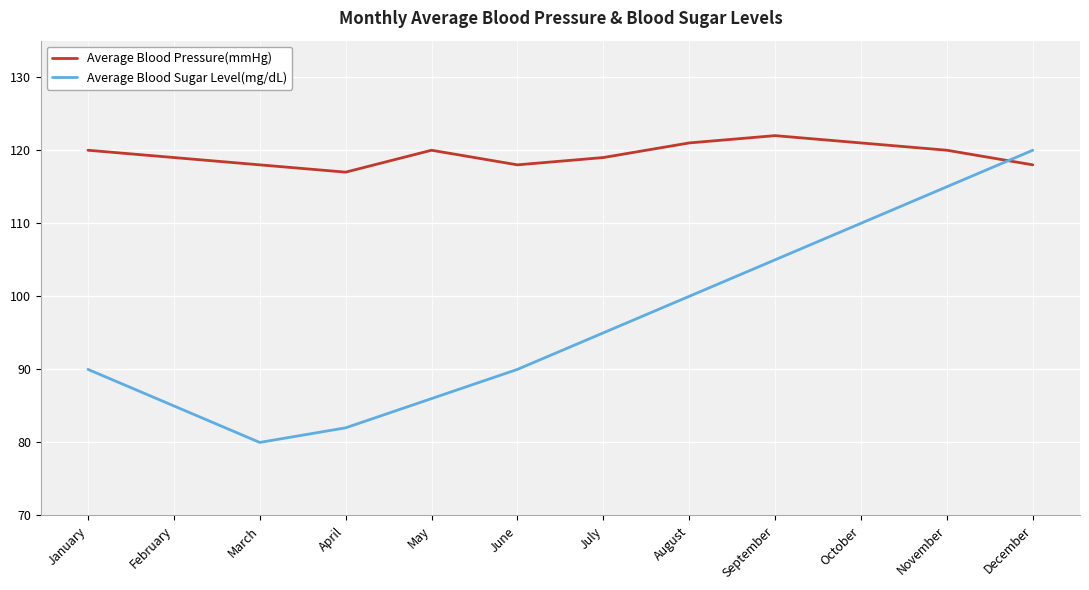

At August, list the series in order from smallest to largest.

Average Blood Sugar Level(mg/dL), Average Blood Pressure(mmHg)